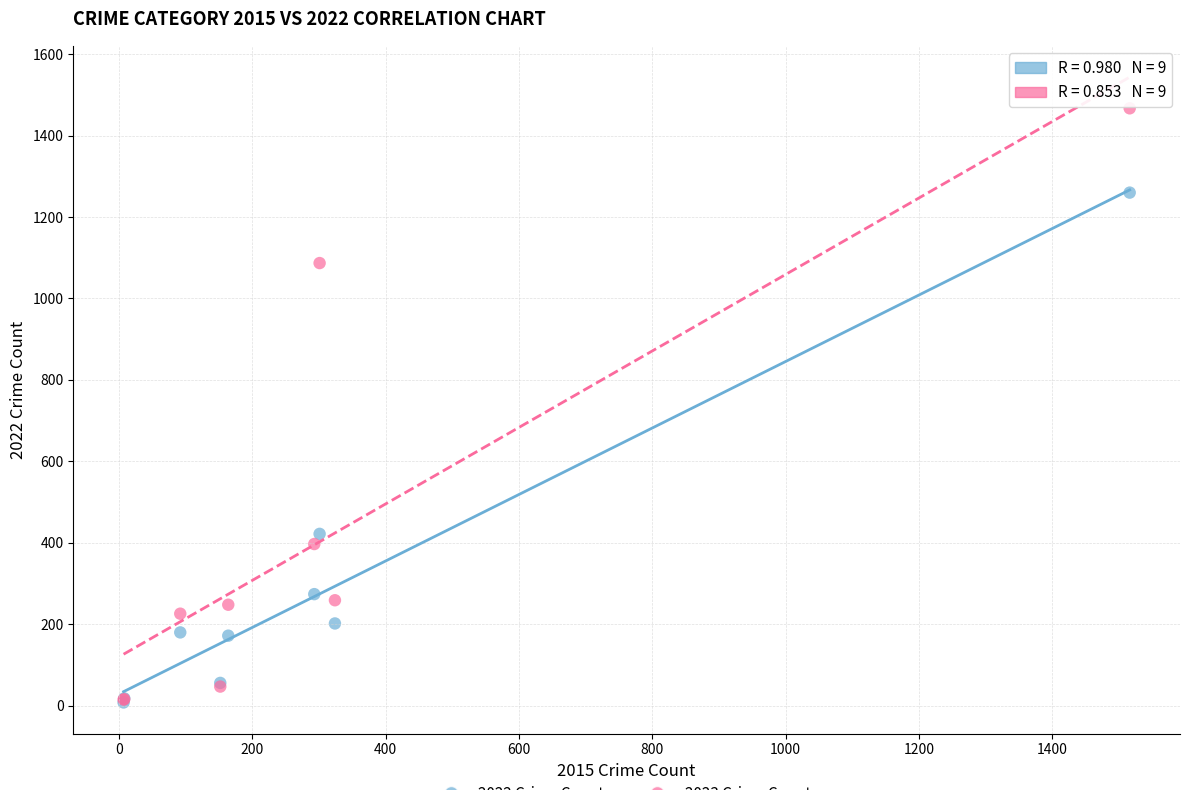

Across all series, what Y value is closest to 737?

422